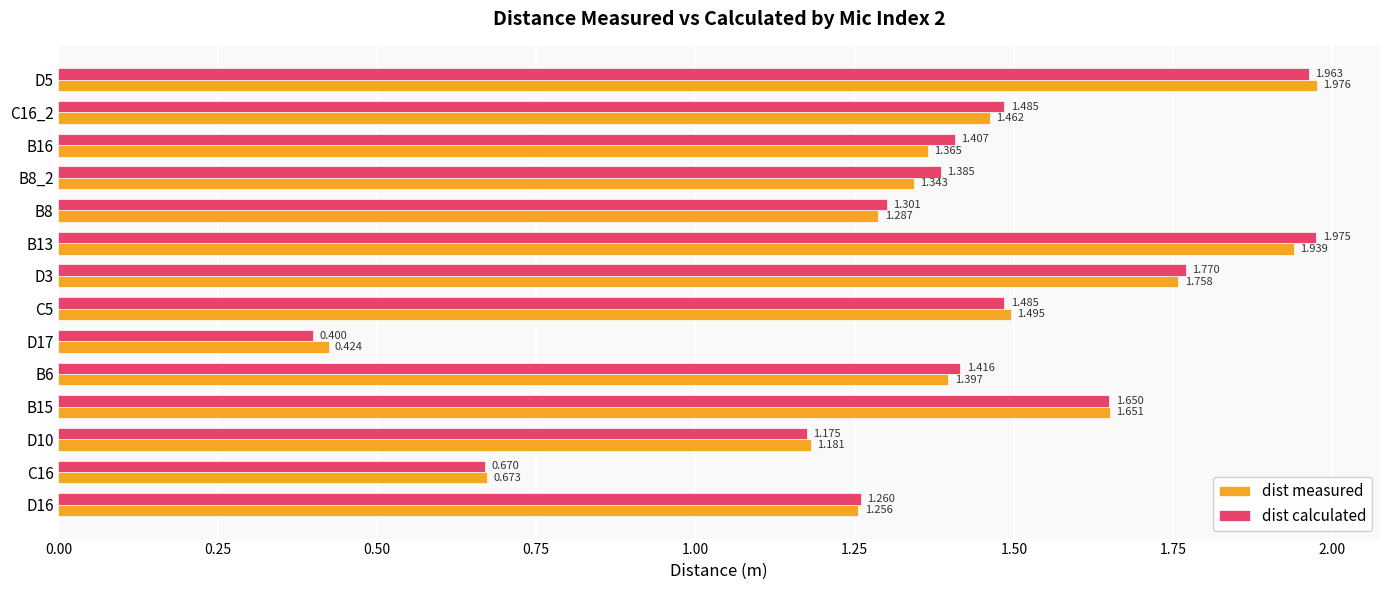

List the series in order of their peak value, highest first.

dist measured, dist calculated